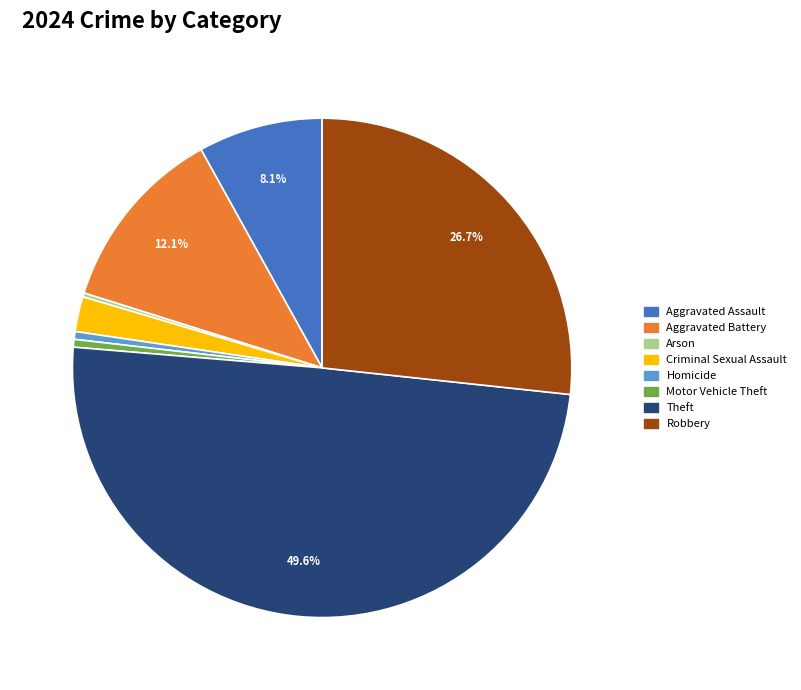

To the nearest percent, what is the combined percentage of Homicide and Criminal Sexual Assault?

3%